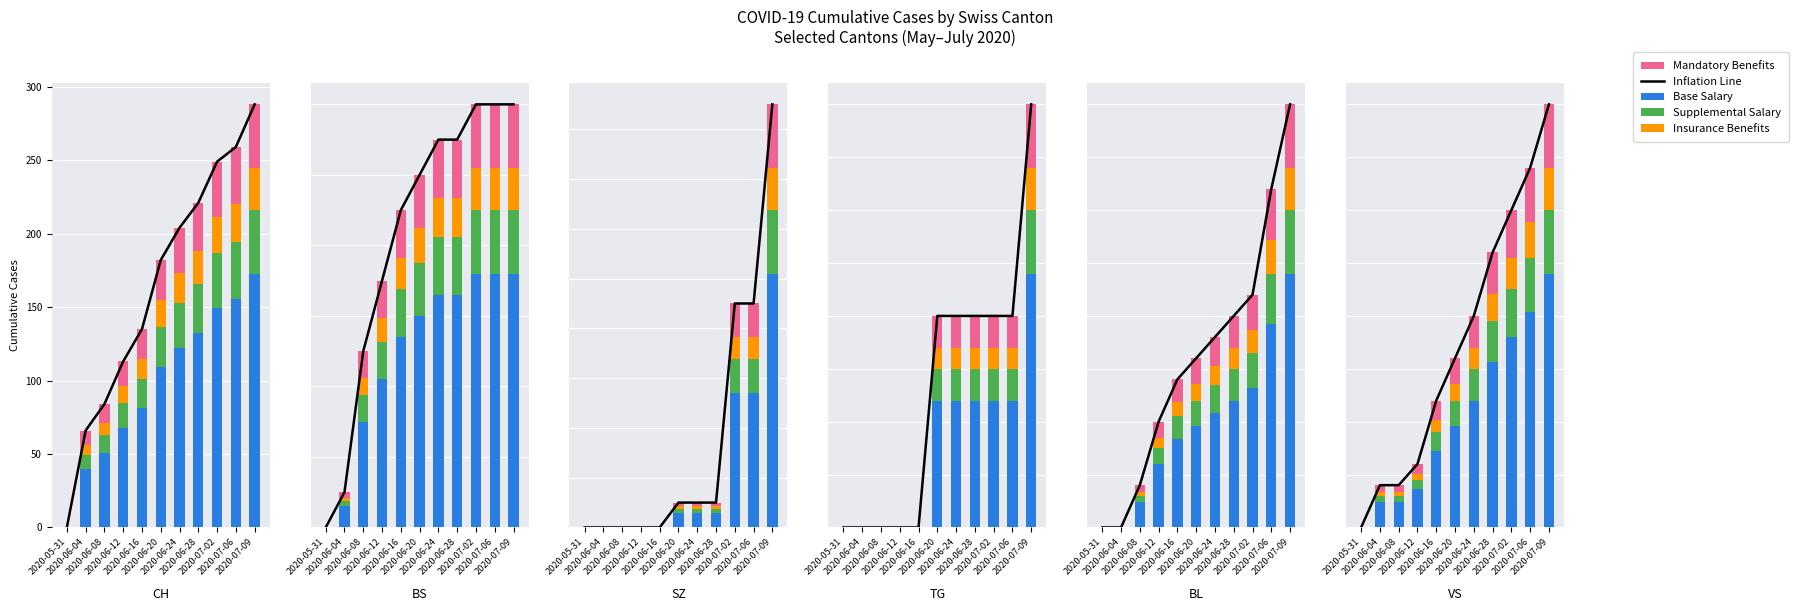

Which category has the lowest value in the Mandatory Benefits series?

2020-05-31